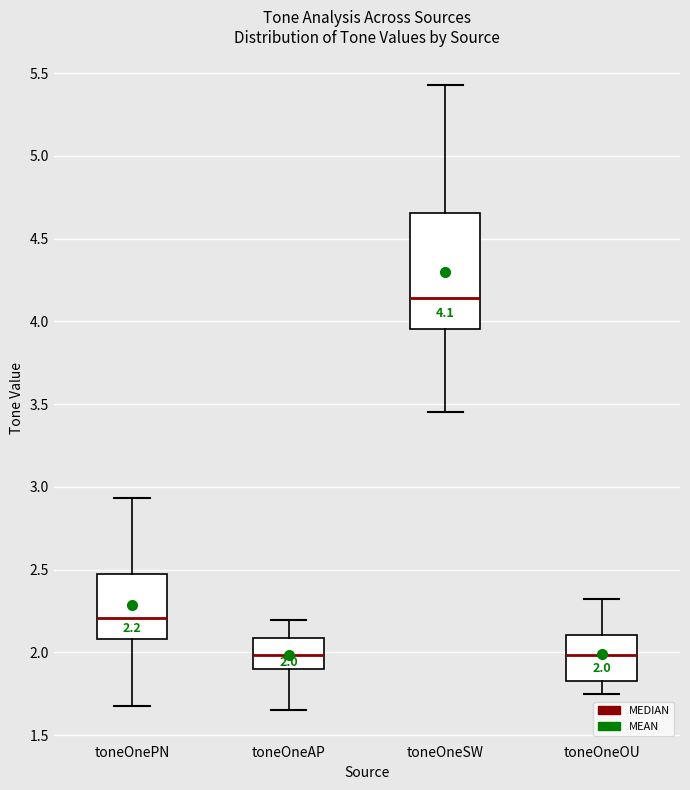

Which box has the highest median line?

toneOneSW